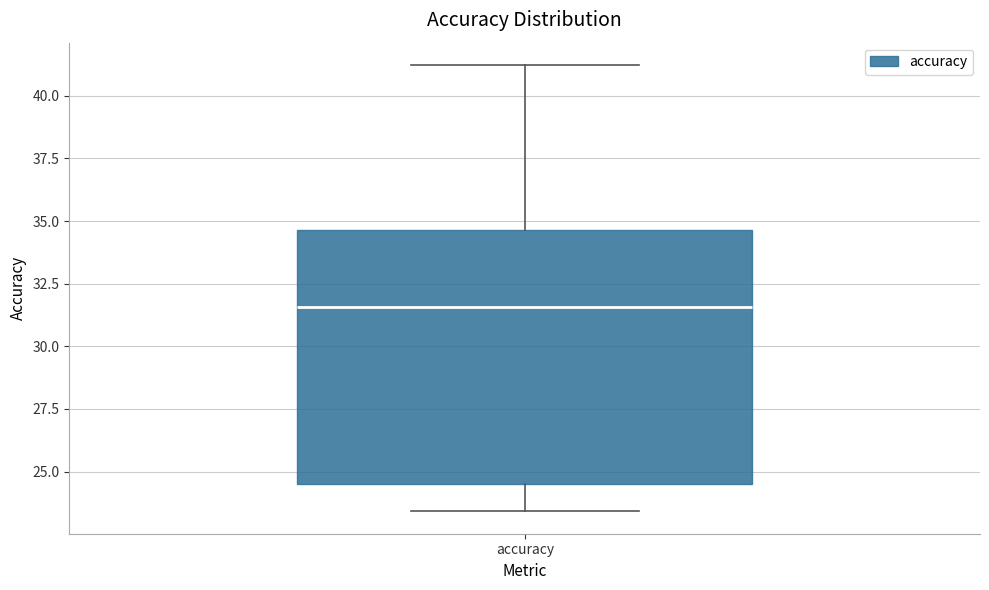

Transcribe this box plot: give where the median line is, the range the box spans, and where the two whiskers end, as read against the y-axis. The values are not printed on the chart, so give them approximately, as read against the axis.

median 31.5, box 24.5 to 34.5, whiskers 23.5 to 41.0